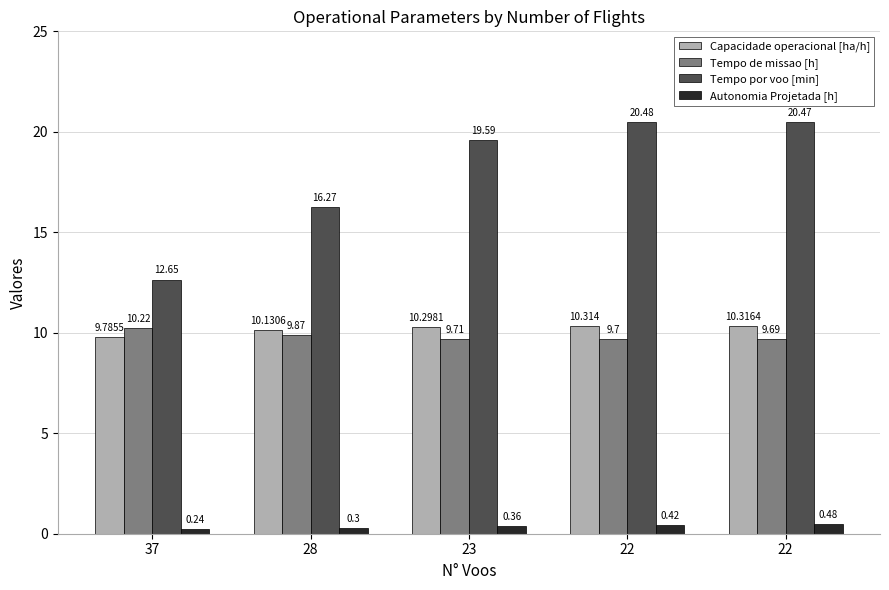

Are the bars horizontal?

No